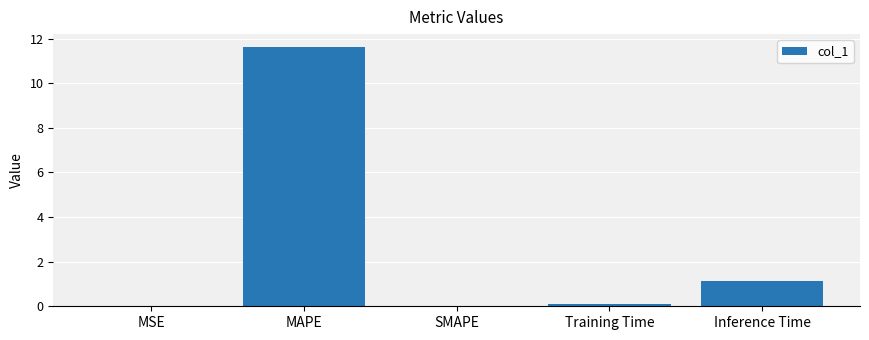

Between MAPE and Training Time, which is larger?

MAPE